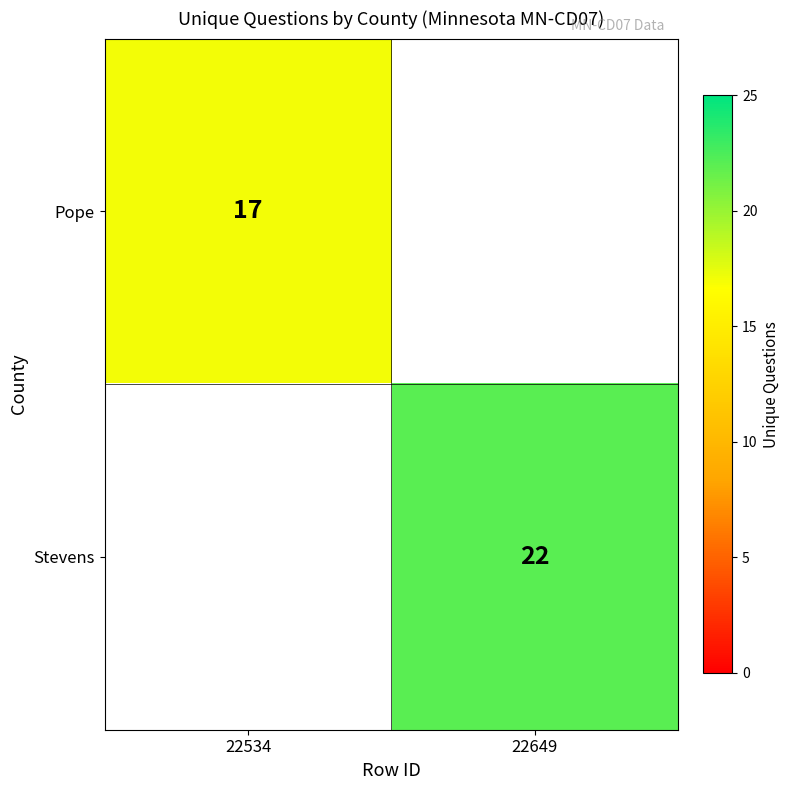

The Stevens series shows 8 at 22649. True or false?

False